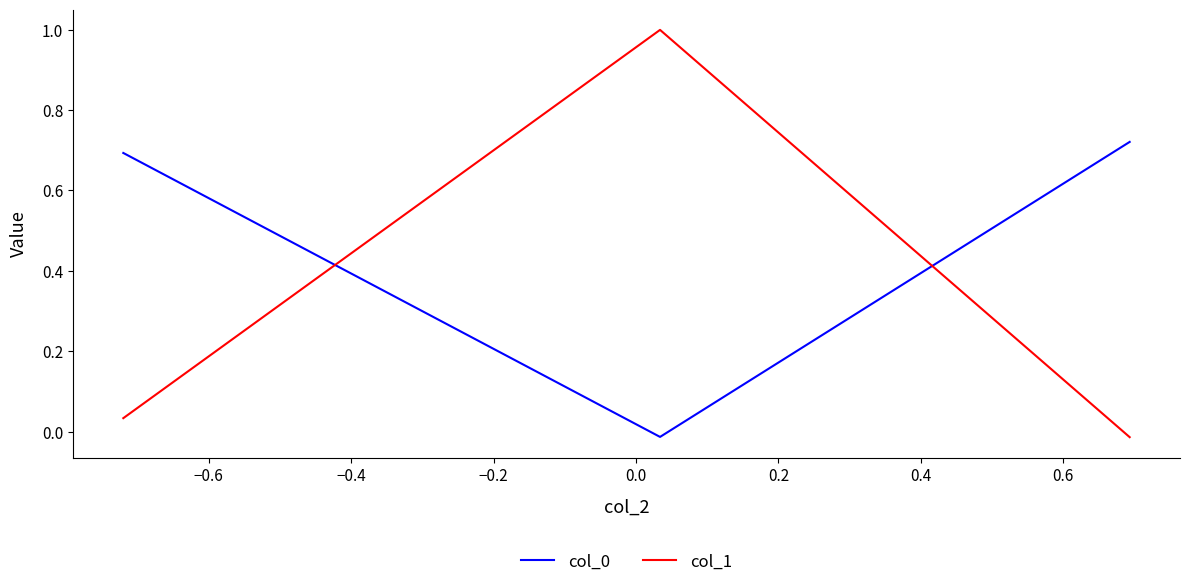

Which series has the largest range (max minus min)?

col_1